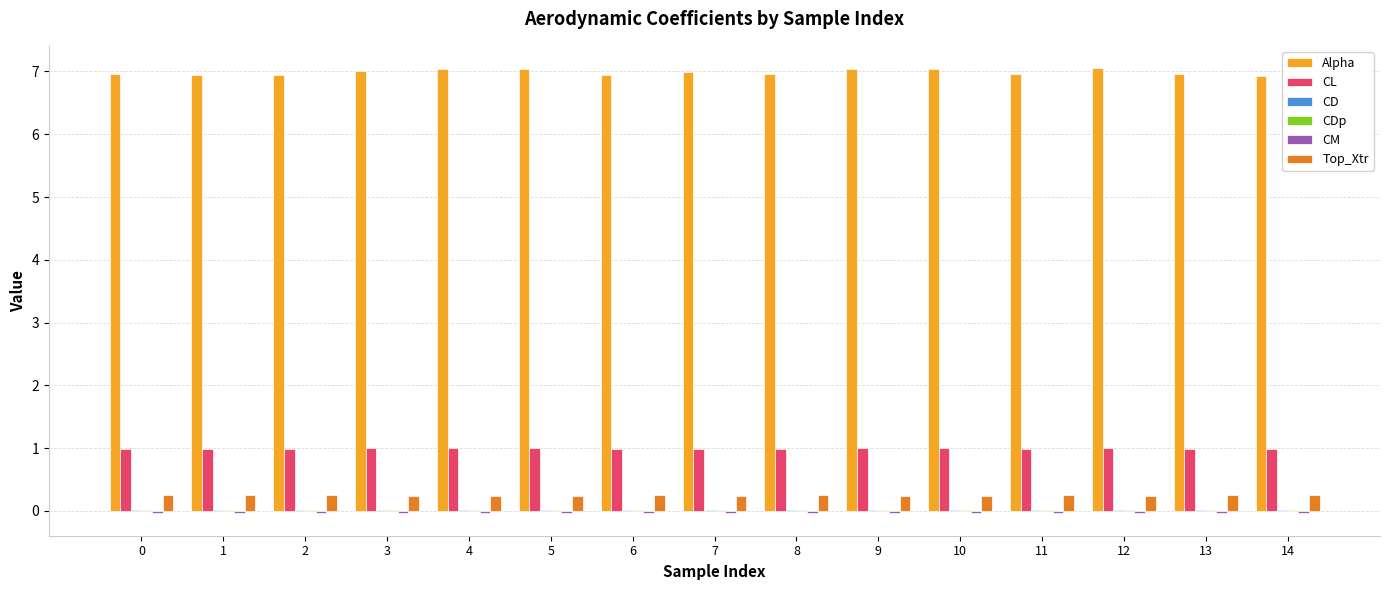

Which series has the largest total across all categories?

Alpha